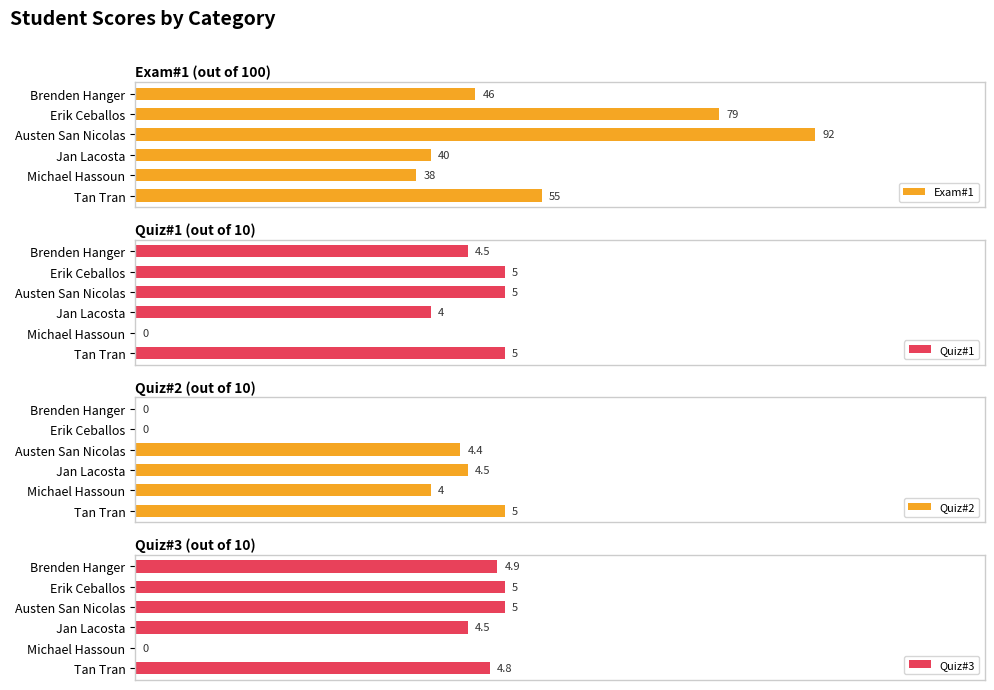

At how many categories does at least one series exceed 0?

6